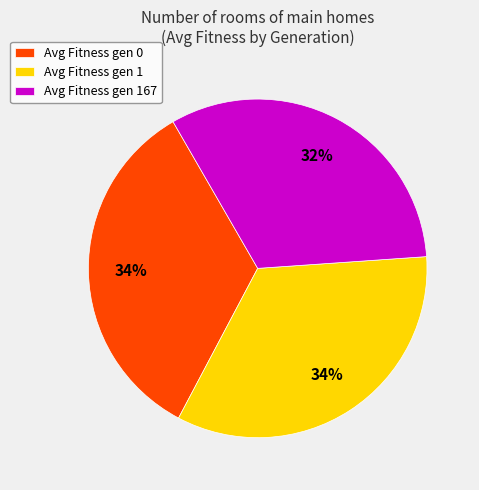

Count the number of slices in the pie.

3